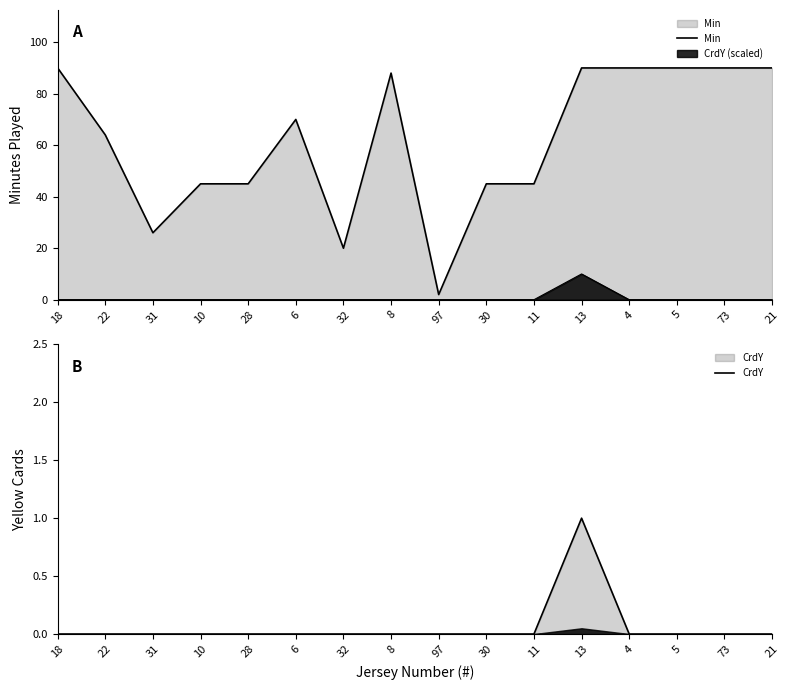

What is the maximum value shown in the chart?

90